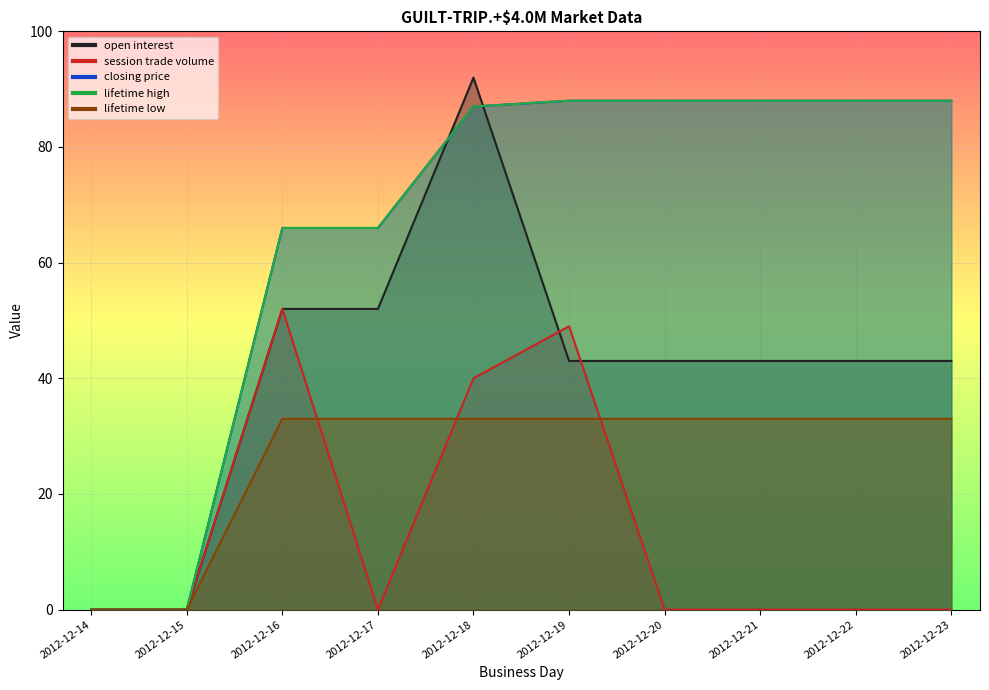

Rank the categories by session trade volume value from lowest to highest.

2012-12-14, 2012-12-15, 2012-12-17, 2012-12-20, 2012-12-21, 2012-12-22, 2012-12-23, 2012-12-18, 2012-12-19, 2012-12-16